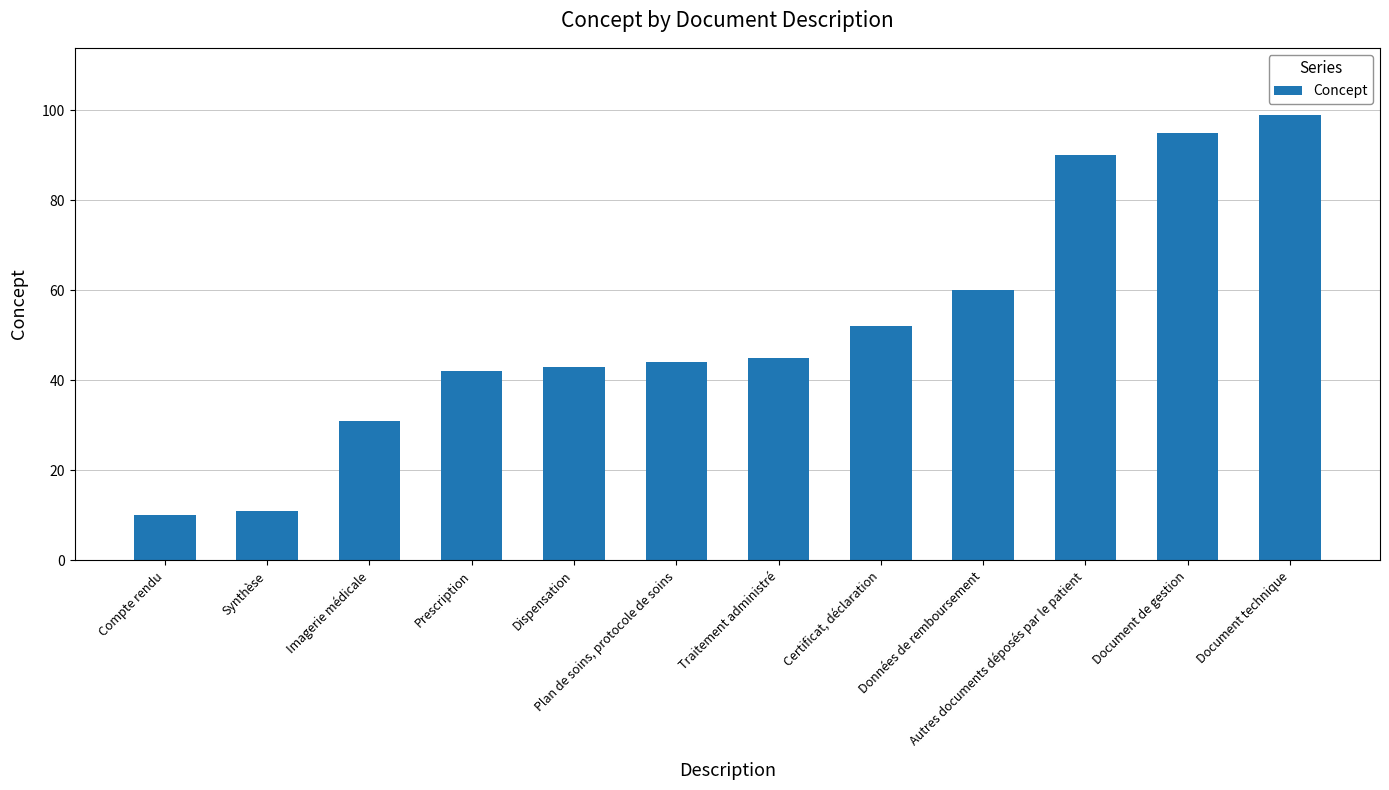

Where is the data nearest to the value 54?

Certificat, déclaration